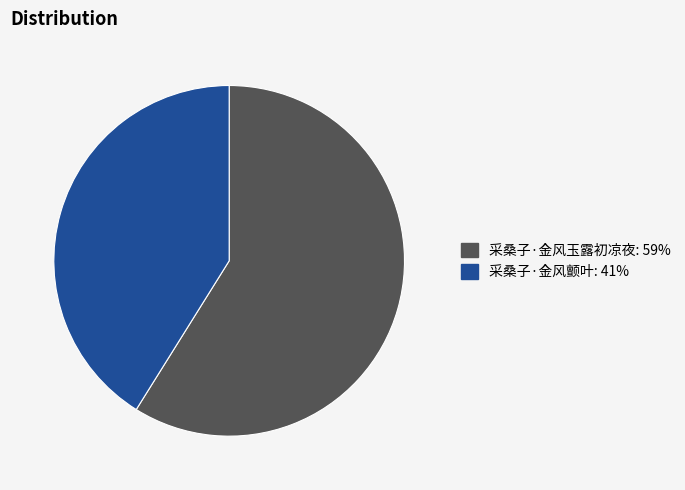

Count the number of slices in the pie.

2